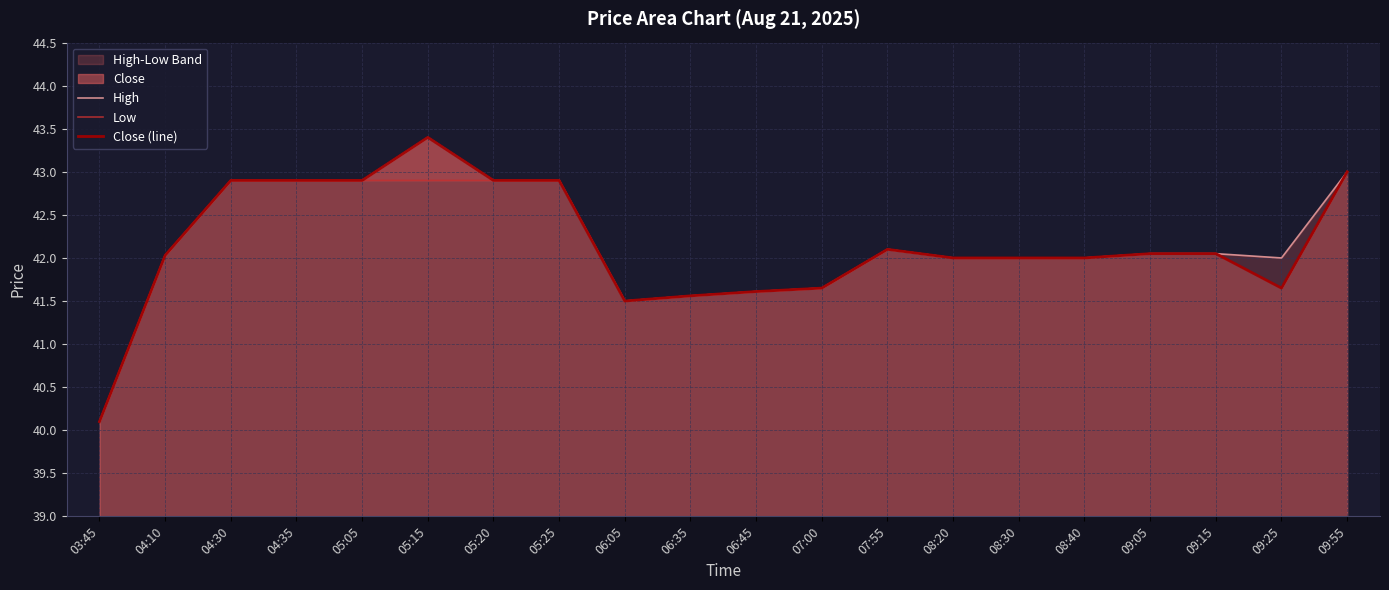

What is the sum of the Low values at 08:30 and 09:15?

84.0